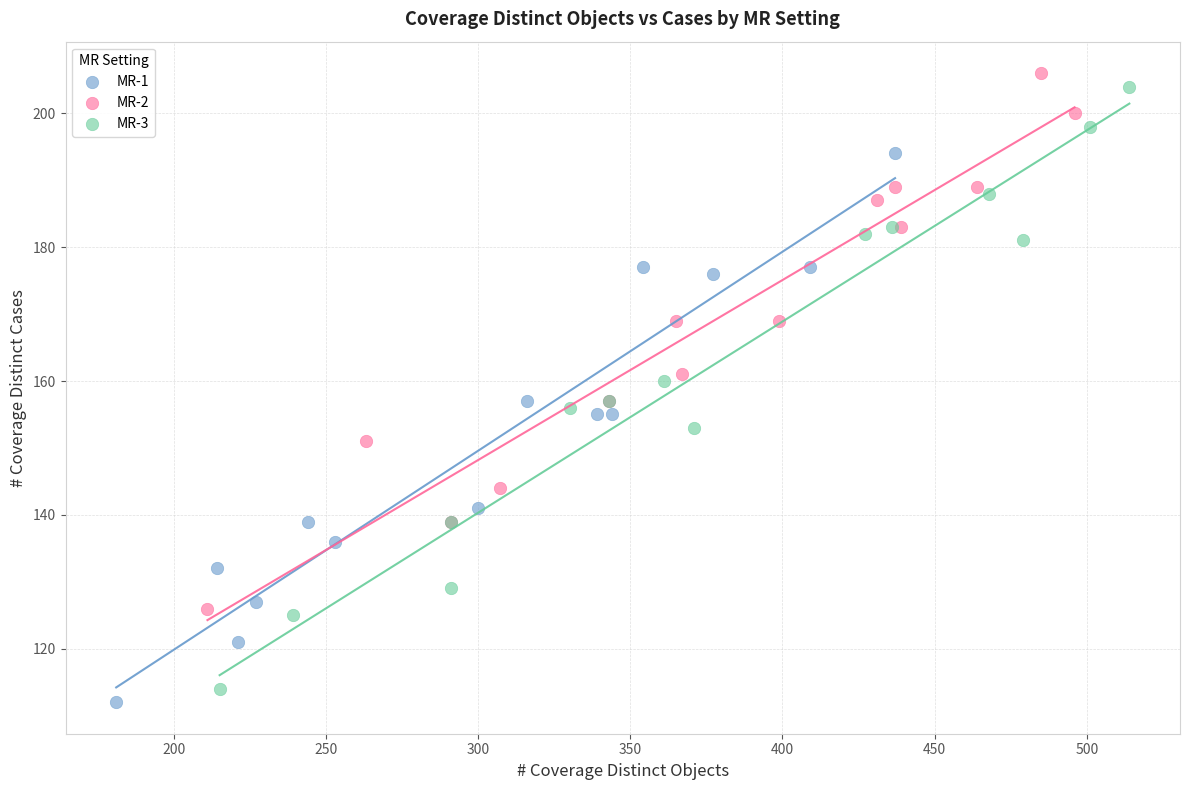

Which series has the largest Y range (max minus min)?

MR-3